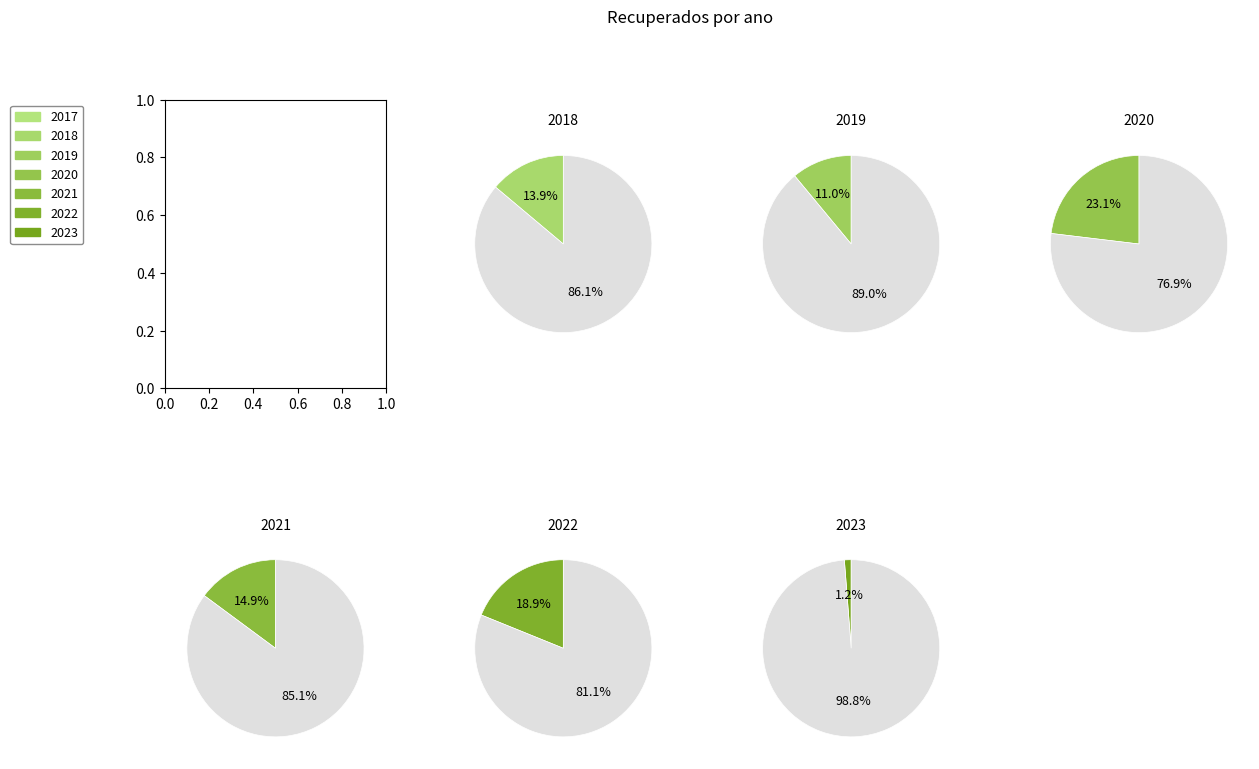

Between 2020 and 2023, which is larger?

2020